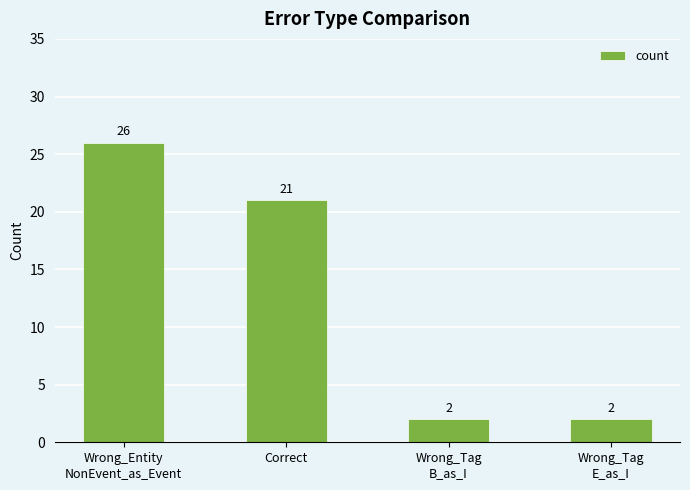

What is the difference between the second highest and second lowest values?

19